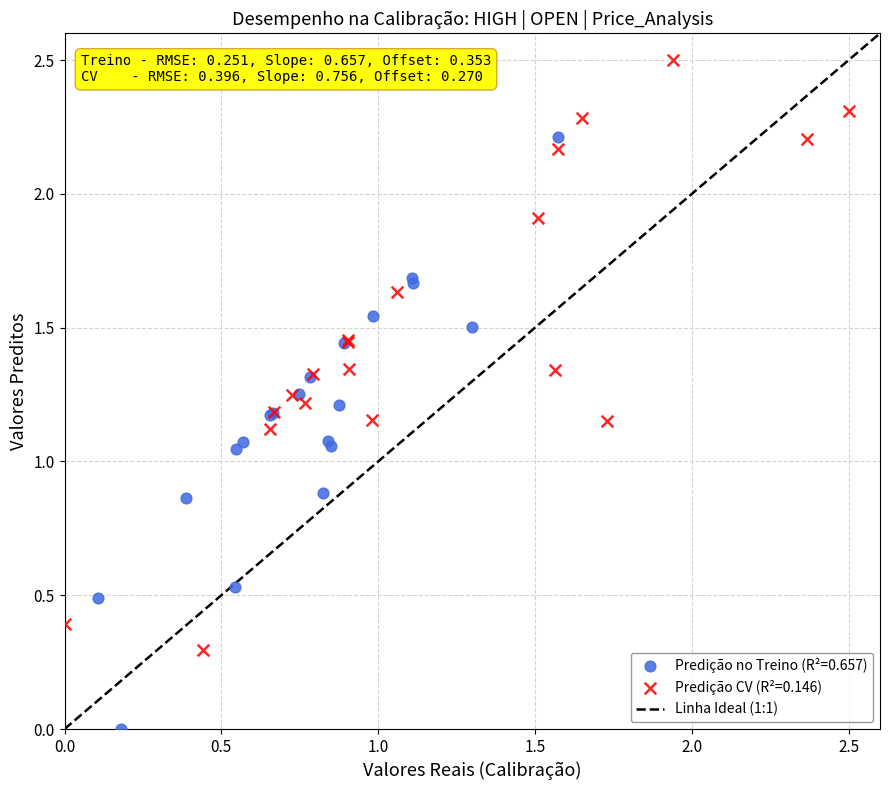

Which series reaches the minimum Y coordinate?

Predição no Treino (R²=0.657)